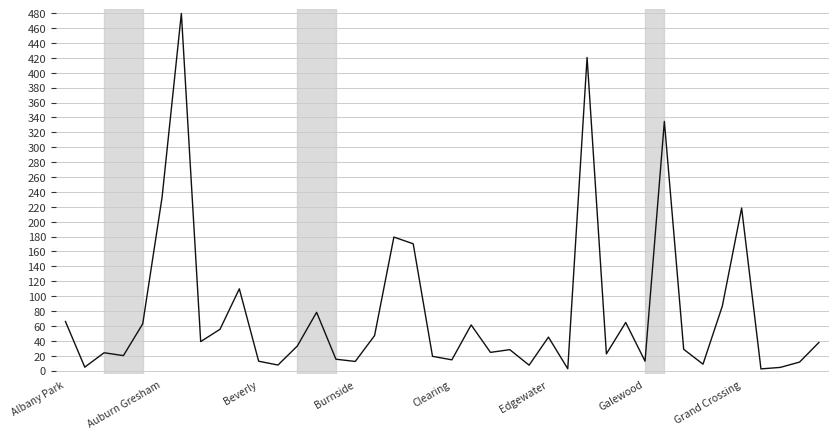

What is the difference between the maximum and minimum values?

477.3